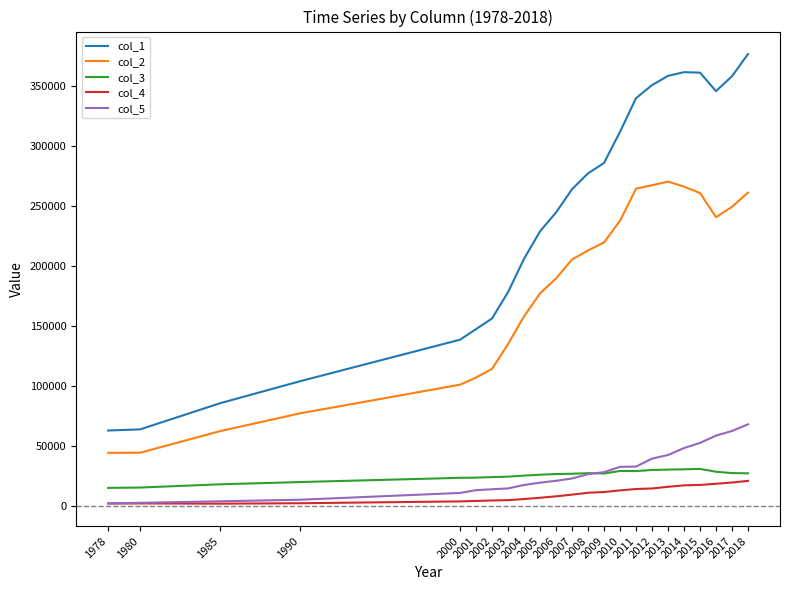

What is the spread (max minus min) of values at 1978?

60950